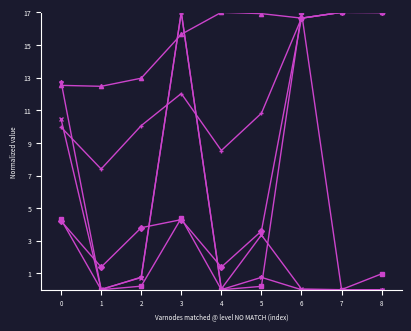

At which category is the sum across all series the highest?

3